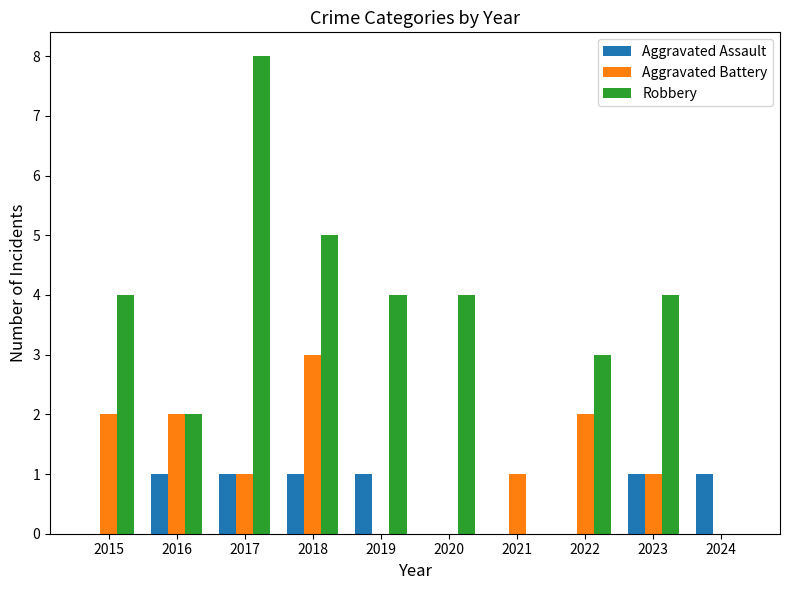

Which series changed the most between 2023 and 2024?

Robbery